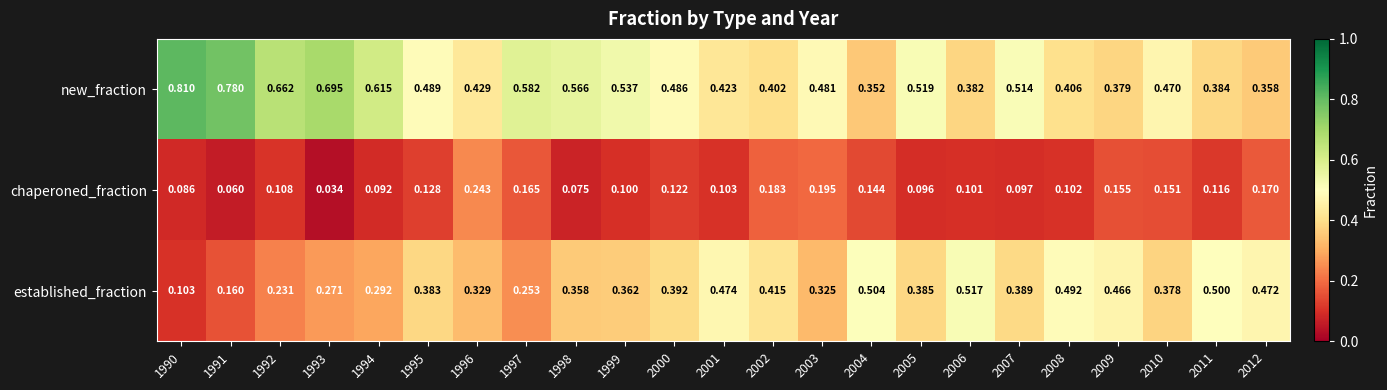

Which series has the largest range (max minus min)?

new_fraction